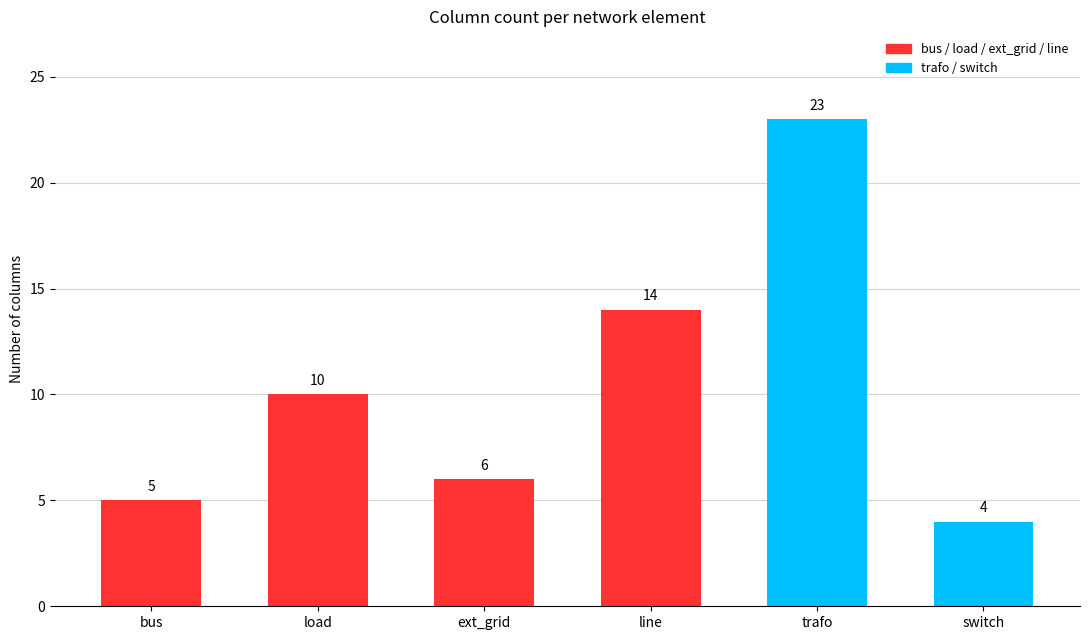

Are the bars horizontal?

No